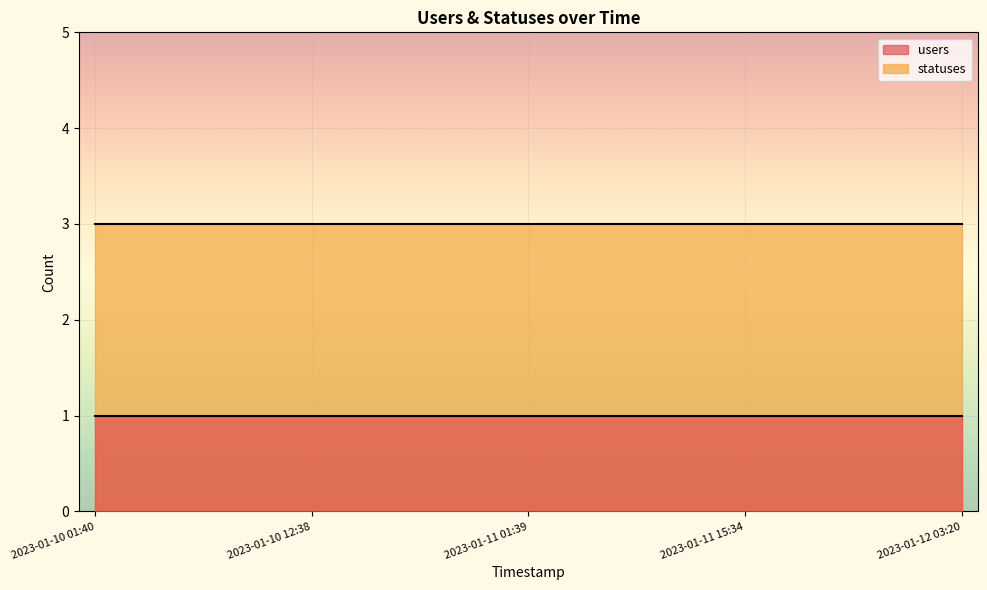

Which series has the widest spread of values?

users